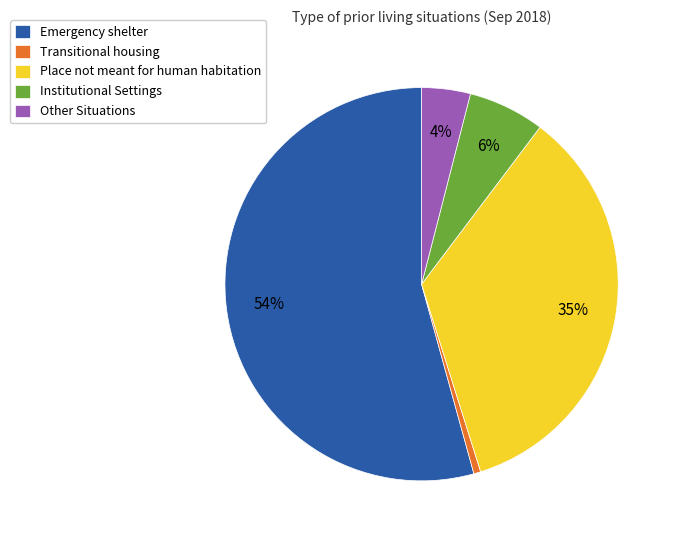

Combined, do Place not meant for human habitation and Transitional housing account for over 50%?

No